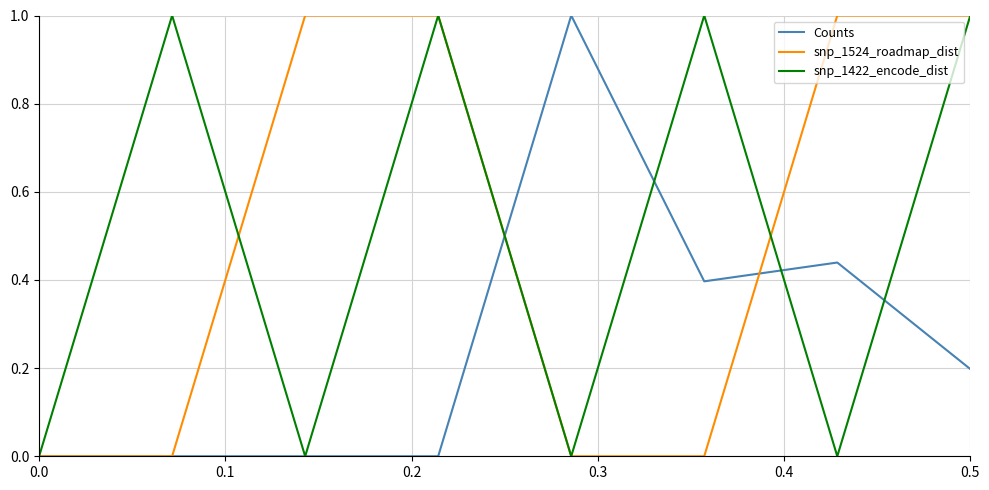

How many categories are shown in the chart?

8